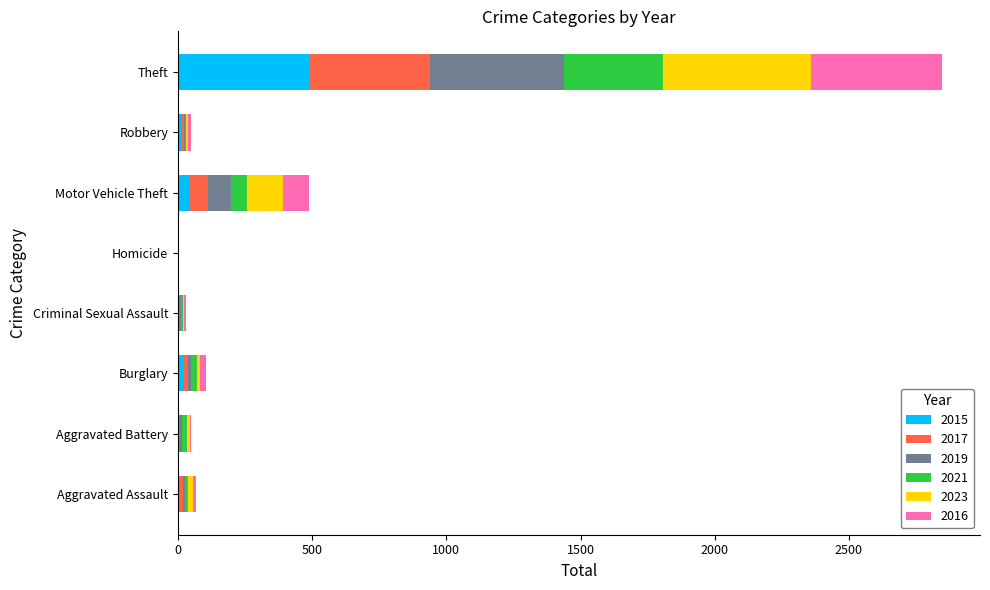

What is the sum of all 2015 values?

584